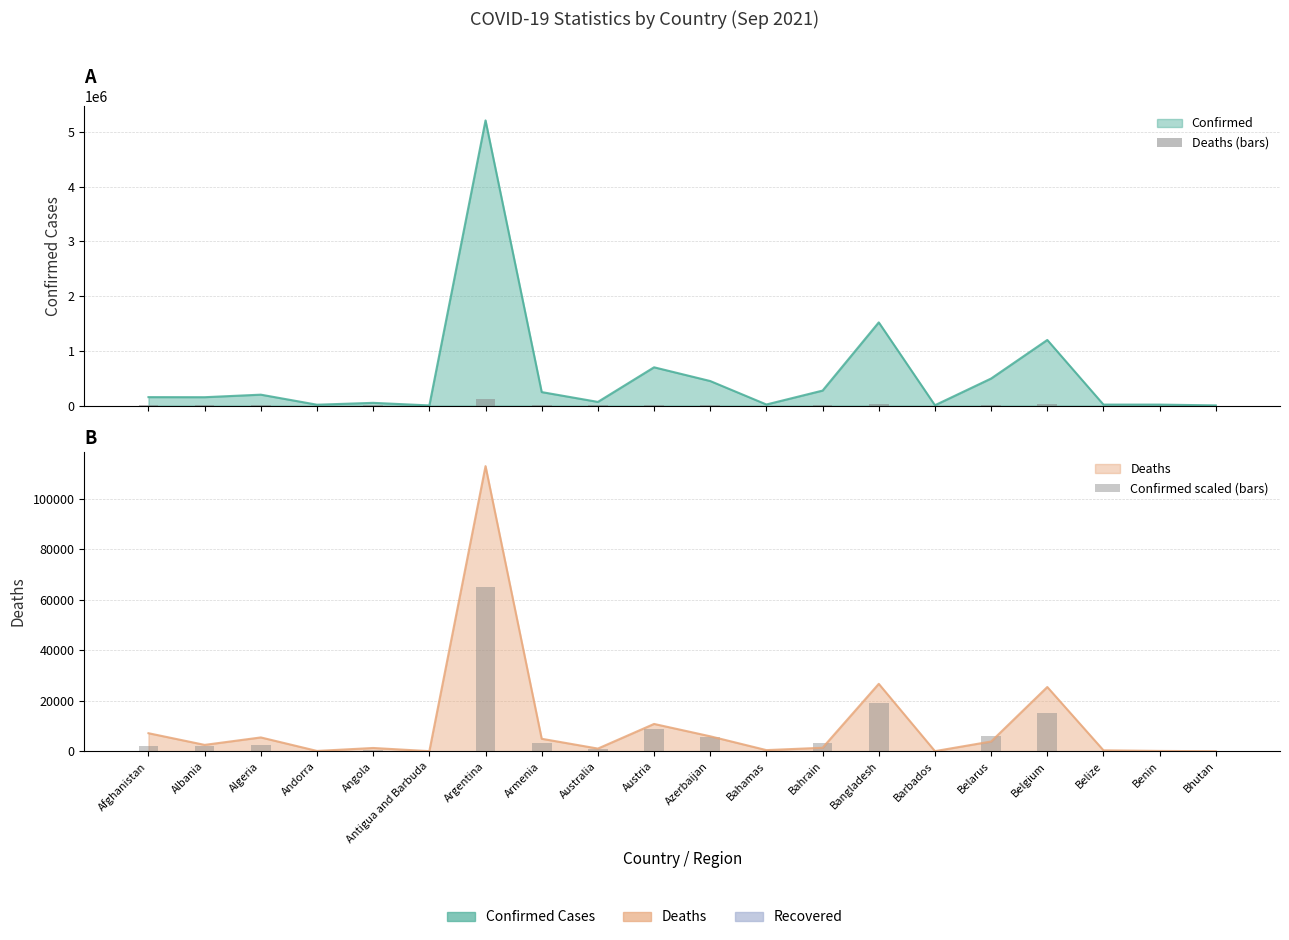

At which category is the sum across all series the highest?

Argentina